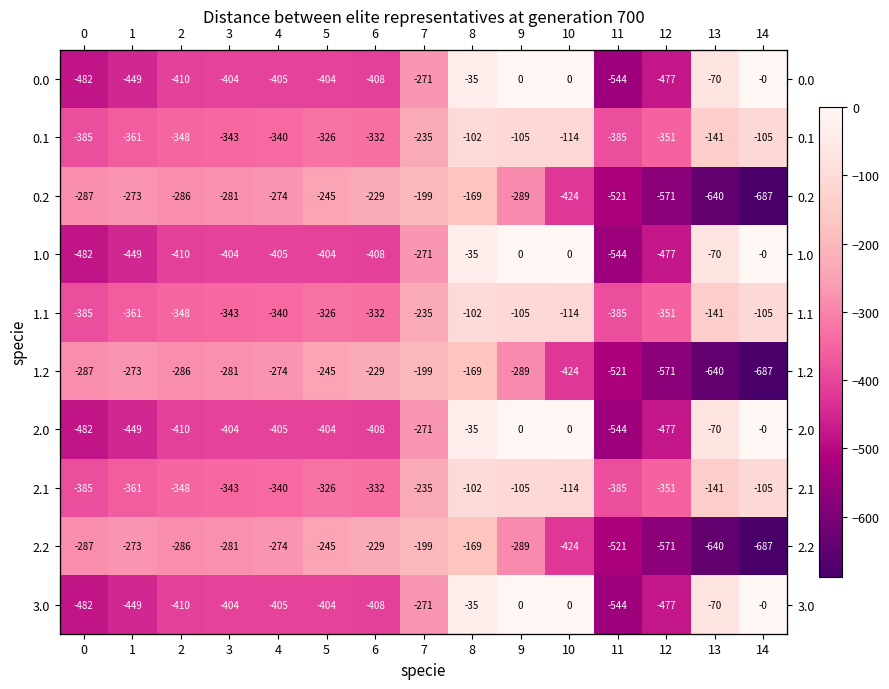

The 0.1 series shows -234.9 at 7. True or false?

True